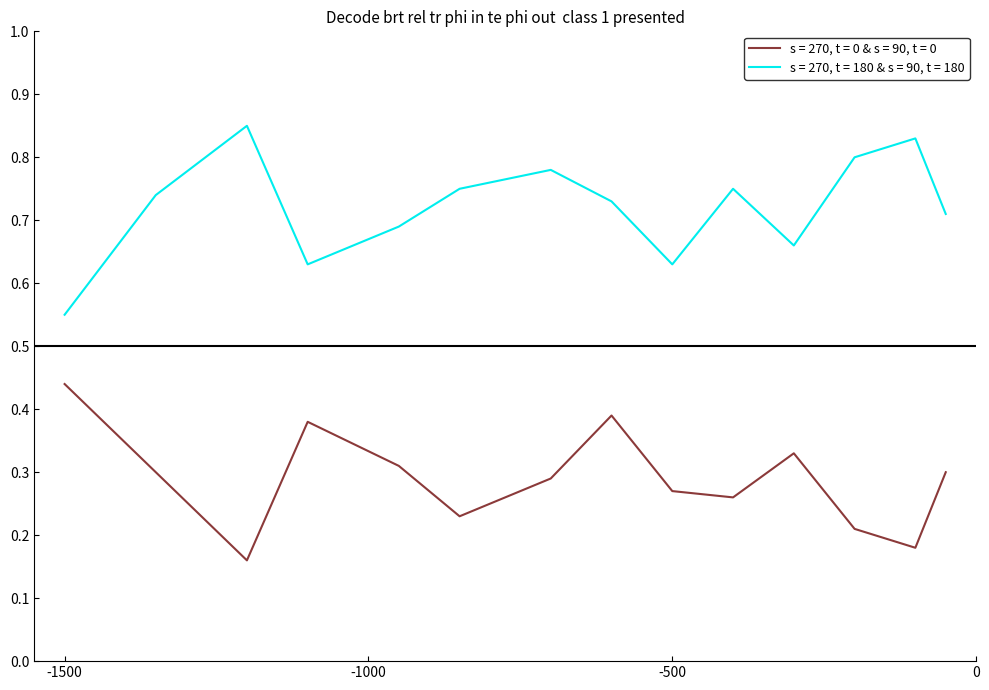

In s = 270, t = 180 & s = 90, t = 180, how many points are lower than both neighbors (excluding endpoints)?

3